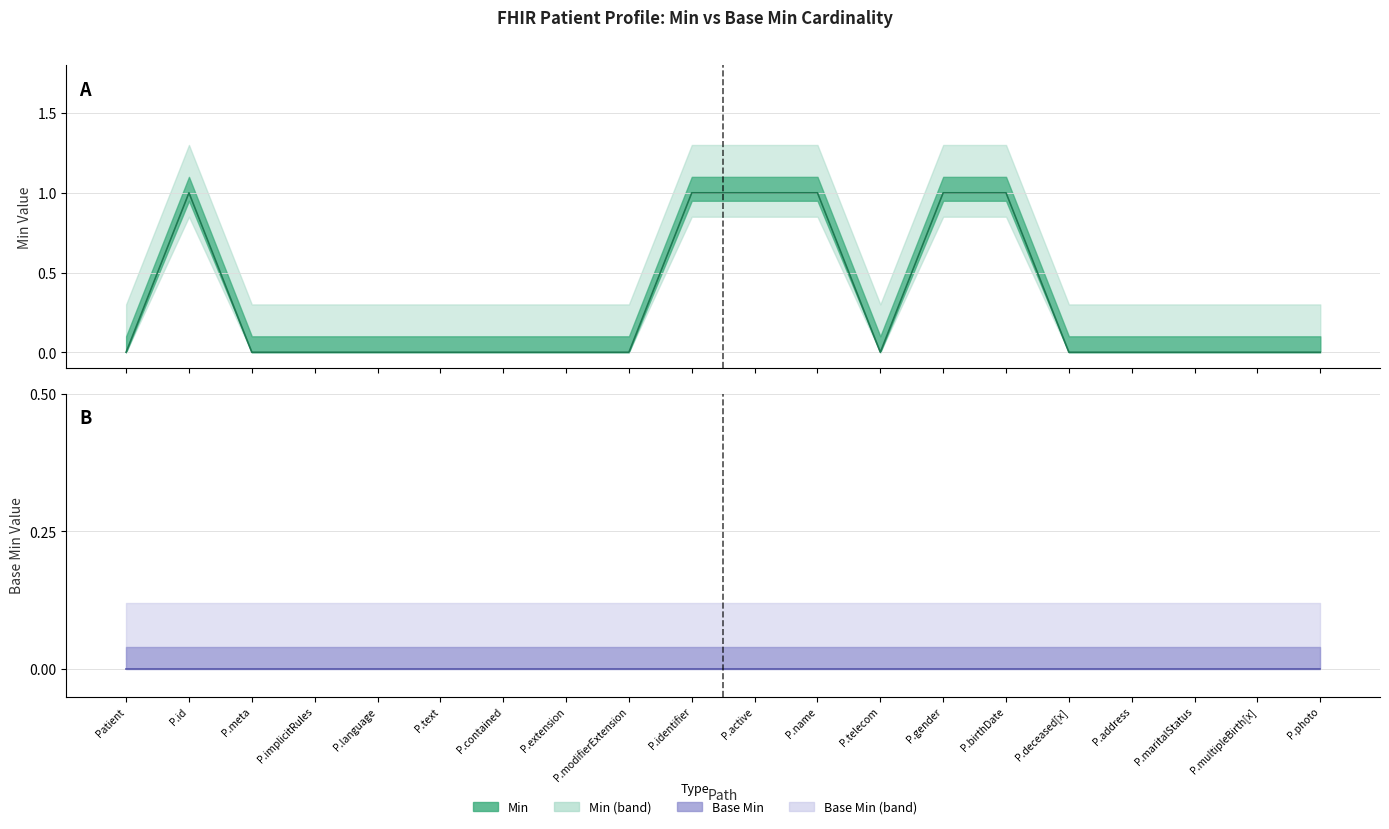

How many positive values are there?

6